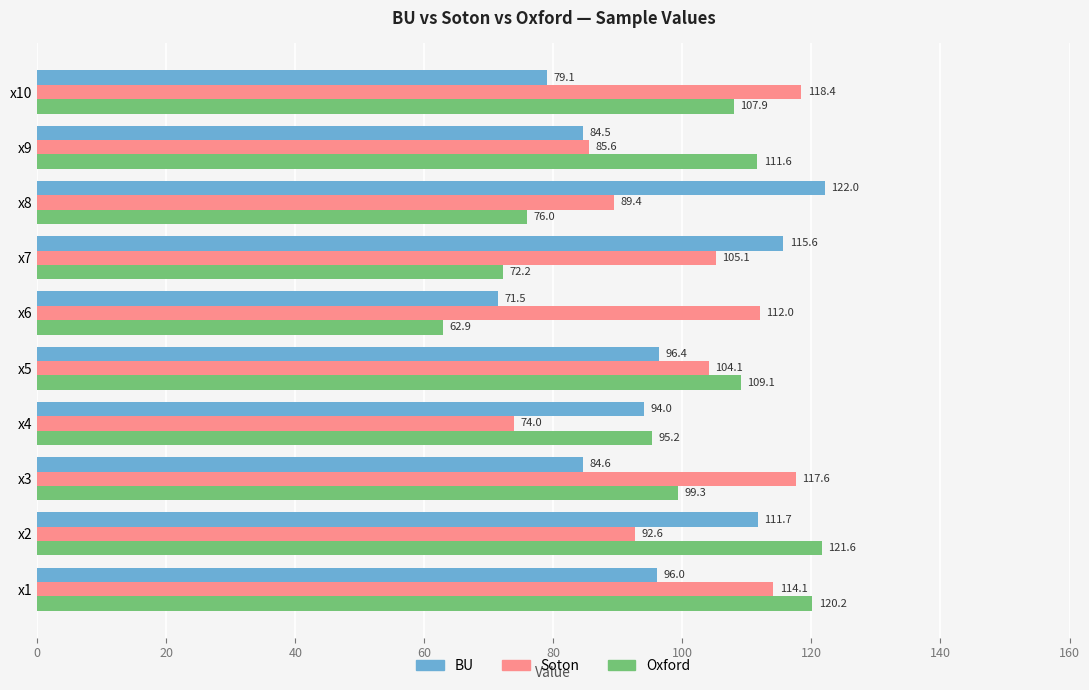

Which series changed the most between x1 and x7?

Oxford